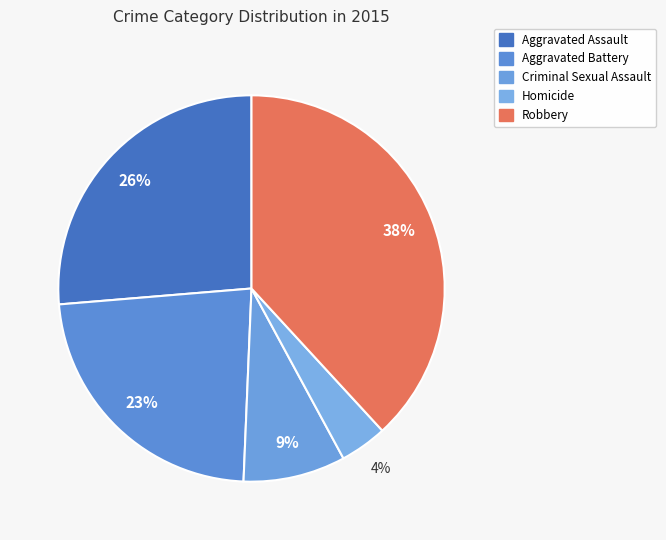

What is the smallest slice in the pie chart?

Homicide